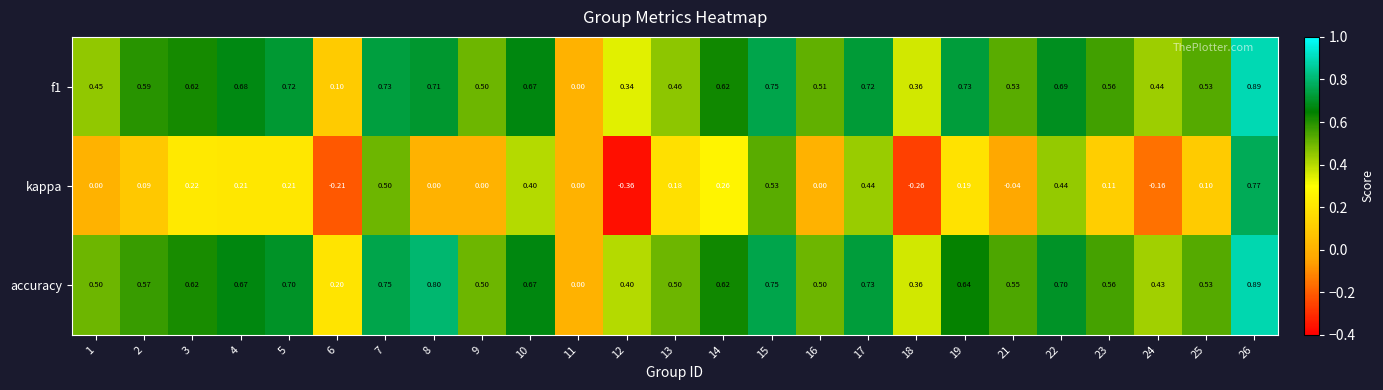

At which category is the sum across all series the highest?

26